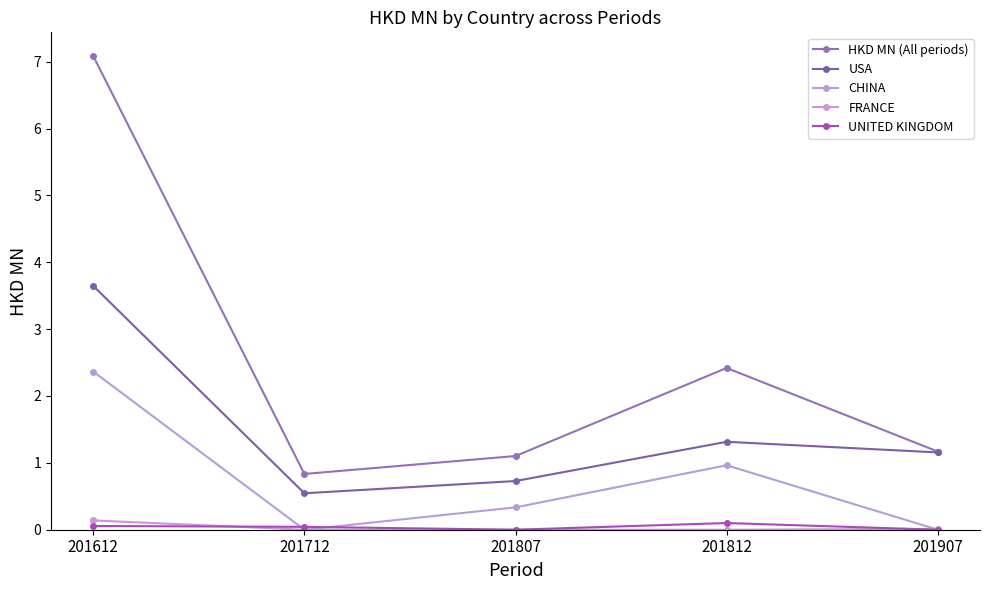

True or false: CHINA and USA intersect in this chart.

False